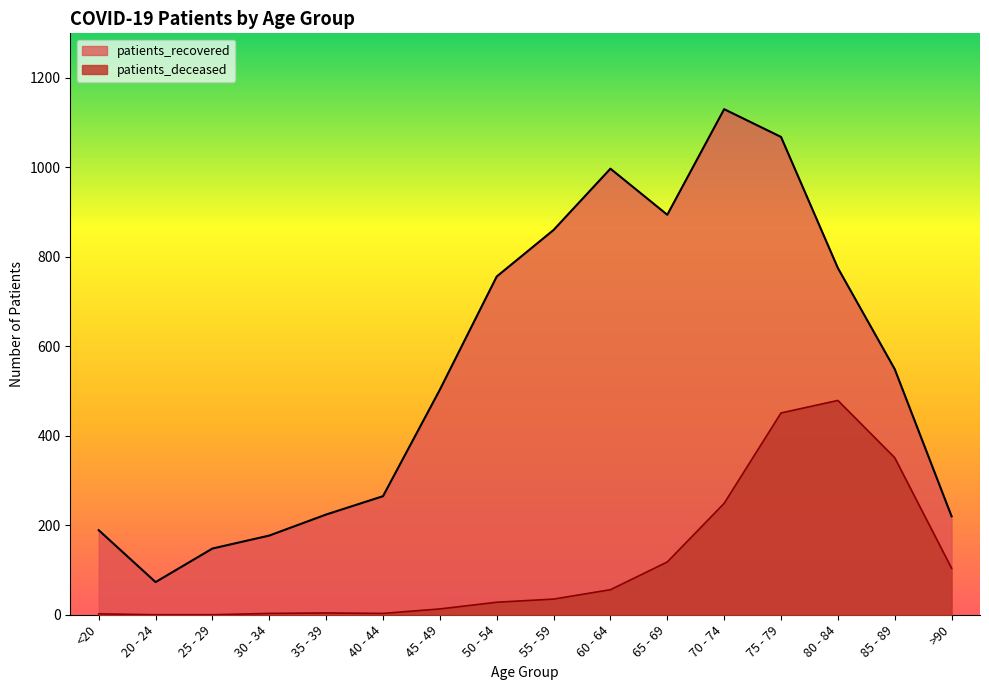

At which category is the sum across all series the highest?

75 - 79